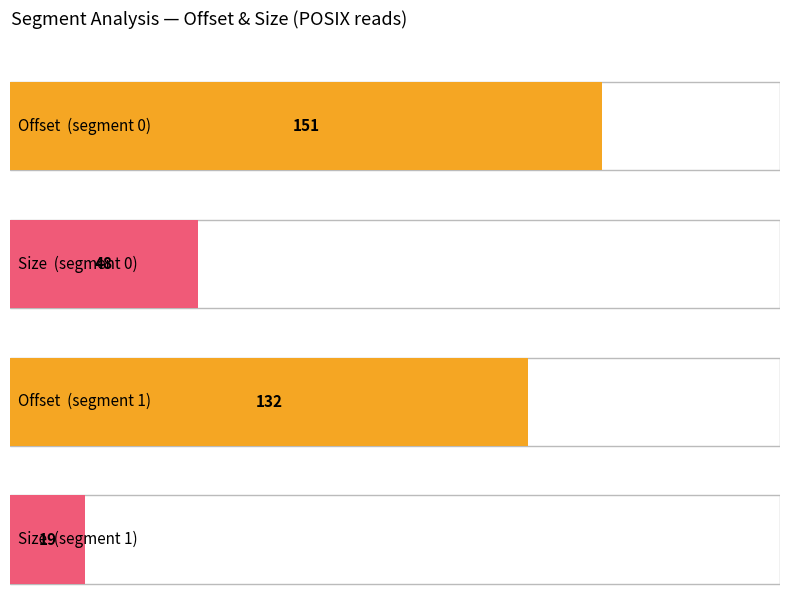

What are all the series names shown in the legend?

offset, size